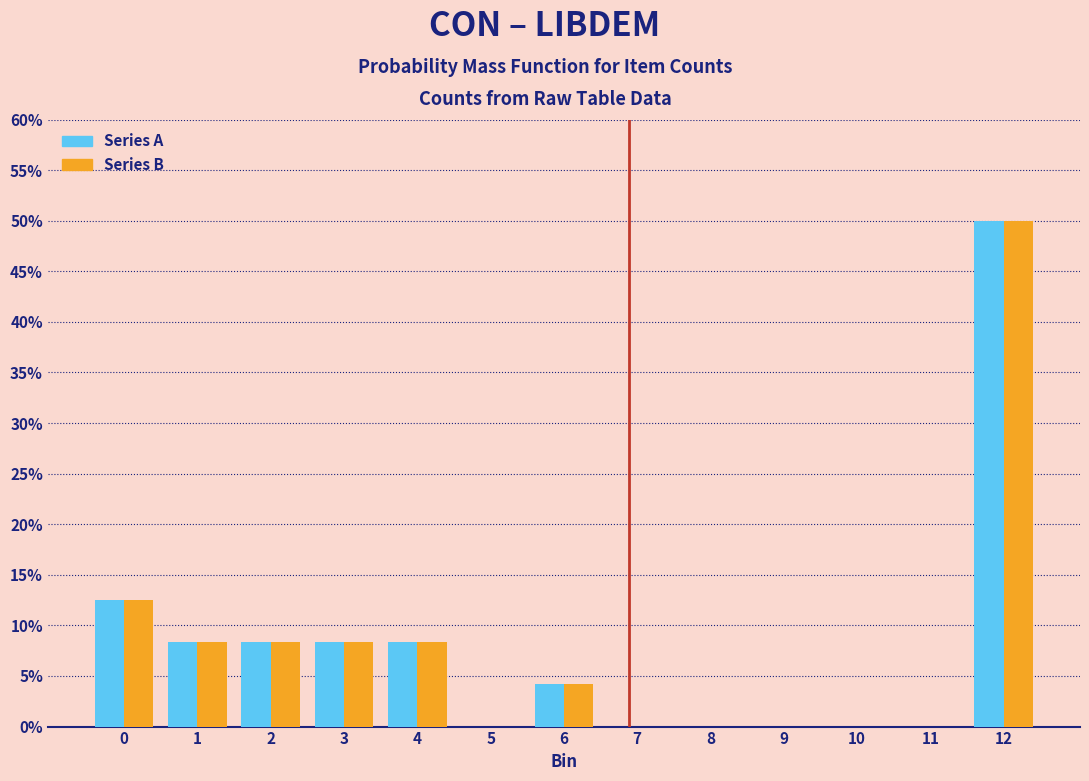

What are all the series names shown in the legend?

Series A, Series B